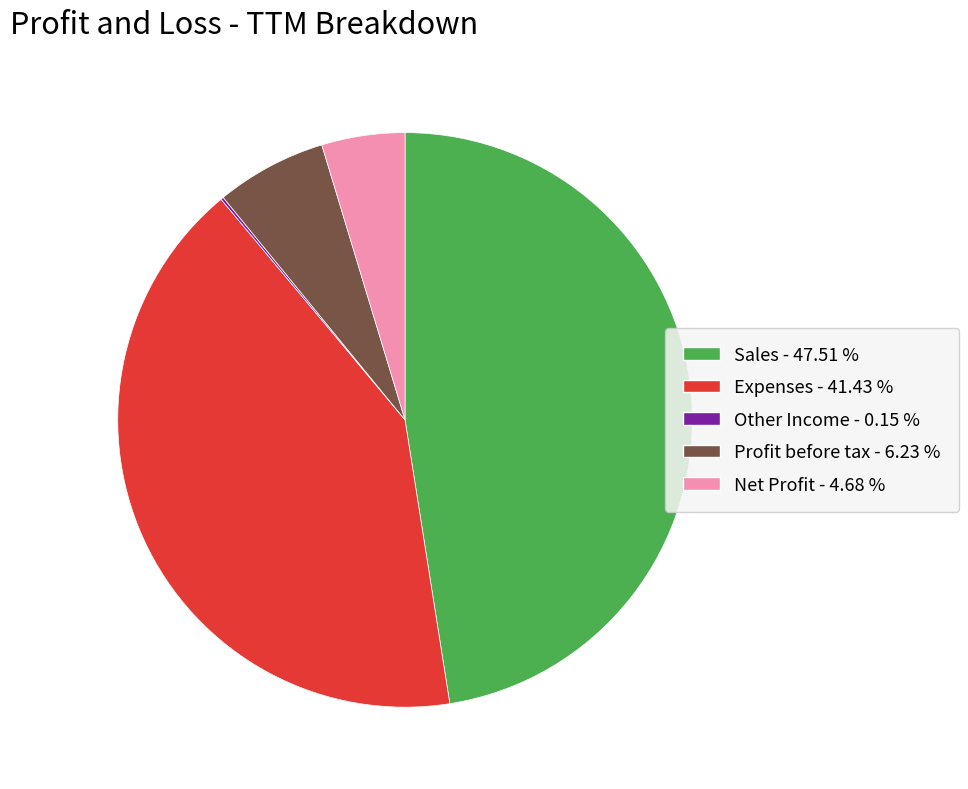

True or false: Profit before tax accounts for 1% of the total.

False